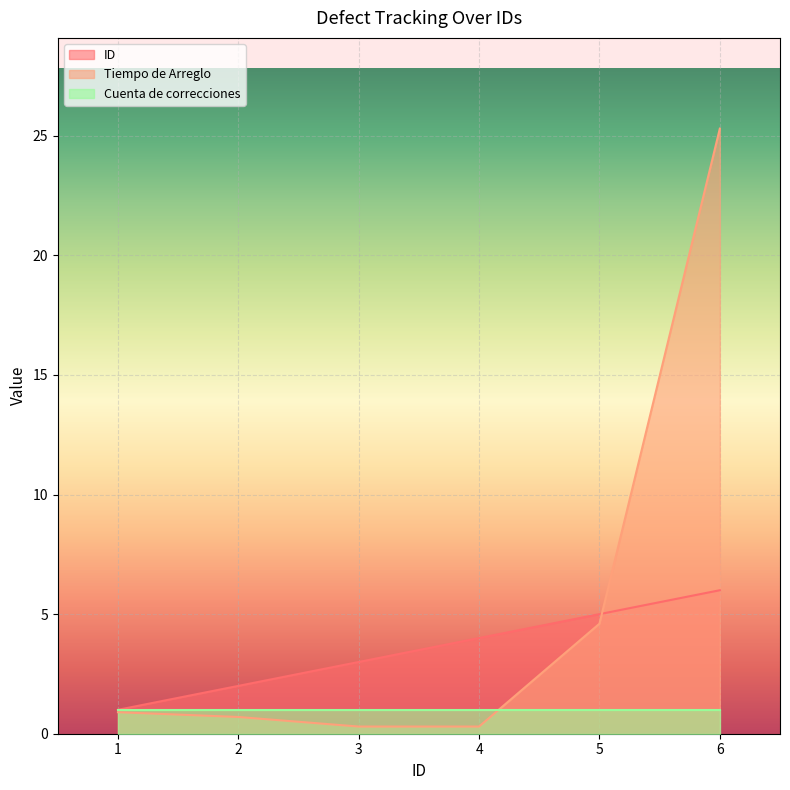

What is the average value of the Tiempo de Arreglo series?

5.4